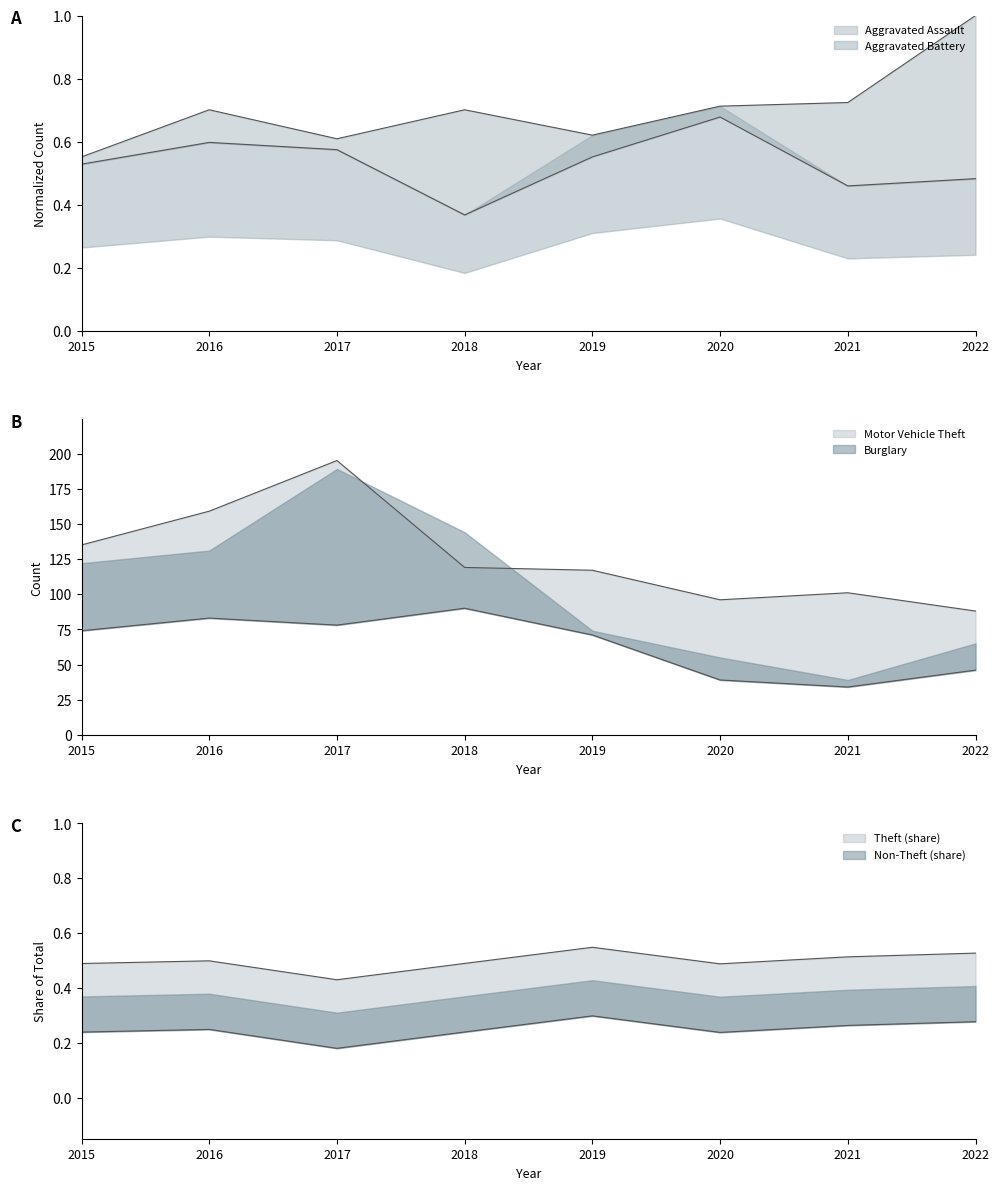

In Motor Vehicle Theft, how many points are lower than both neighbors (excluding endpoints)?

1